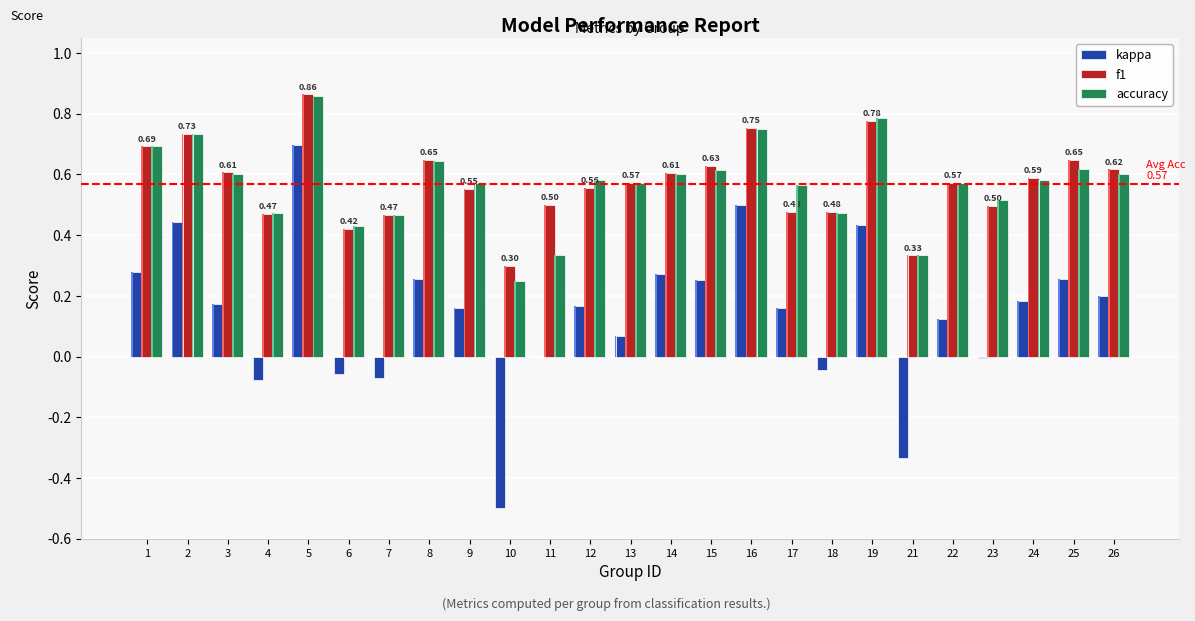

Reading left to right, extract all data points from this chart.

kappa: 0.3	0.4	0.2	-0.1	0.7	-0.1	-0.1	0.3	0.2	-0.5	0.0	0.2	0.1	0.3	0.3	0.5	0.2	-0.0	0.4	-0.3	0.1	-0.0	0.2	0.3	0.2
f1: 0.7	0.7	0.6	0.5	0.9	0.4	0.5	0.6	0.6	0.3	0.5	0.6	0.6	0.6	0.6	0.8	0.5	0.5	0.8	0.3	0.6	0.5	0.6	0.6	0.6
accuracy: 0.7	0.7	0.6	0.5	0.9	0.4	0.5	0.6	0.6	0.2	0.3	0.6	0.6	0.6	0.6	0.8	0.6	0.5	0.8	0.3	0.6	0.5	0.6	0.6	0.6